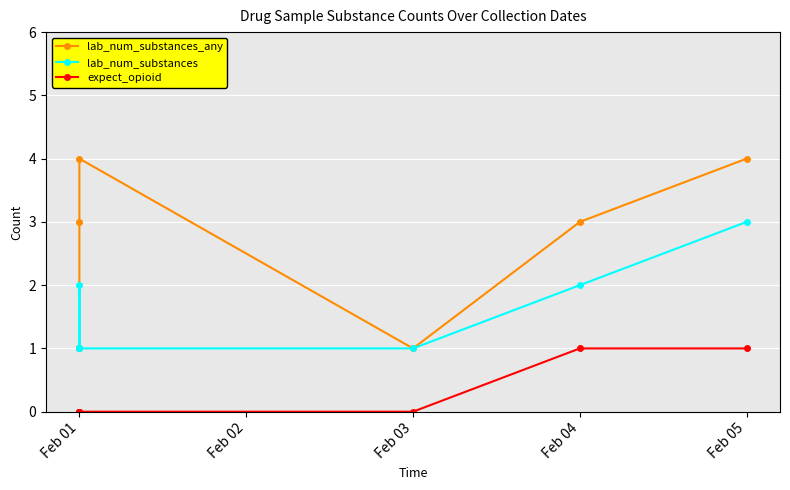

What is the difference between the lab_num_substances values at Feb 01 and Feb 05?

1